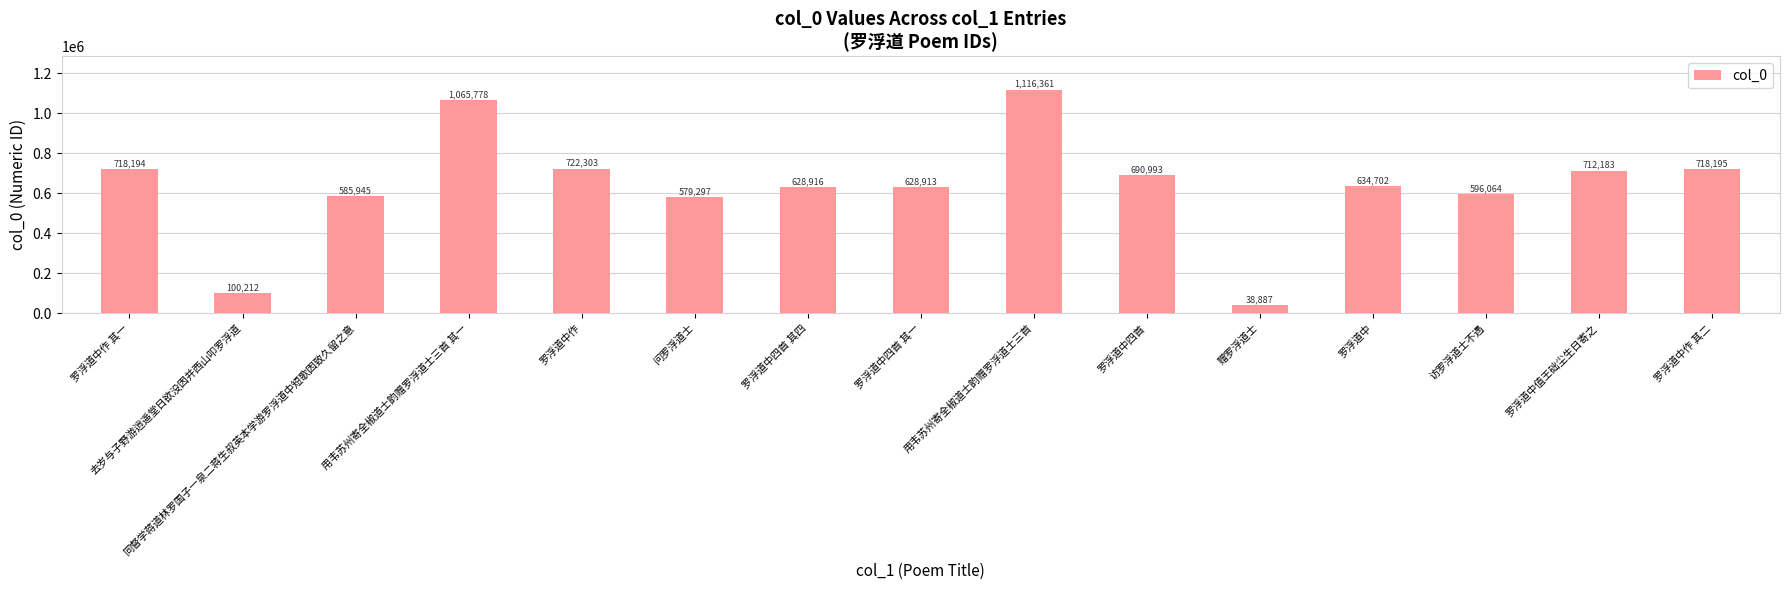

What is the greatest value displayed?

1116361